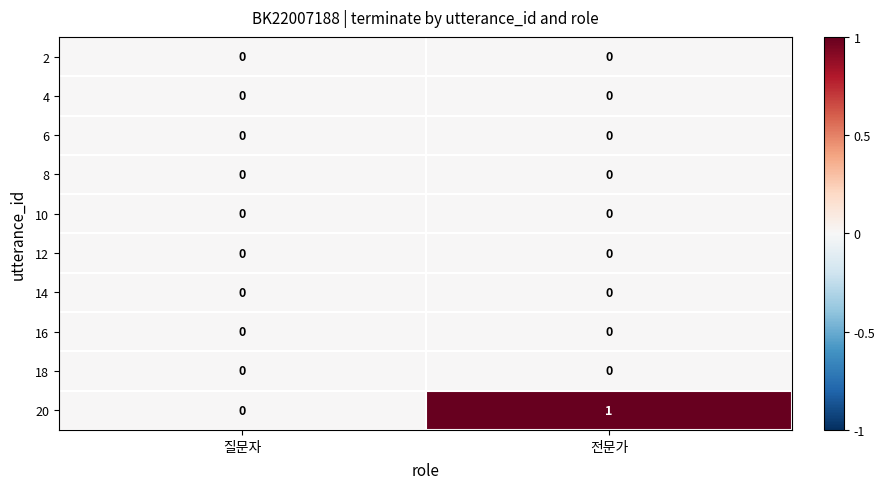

Count the number of categories in the chart.

2